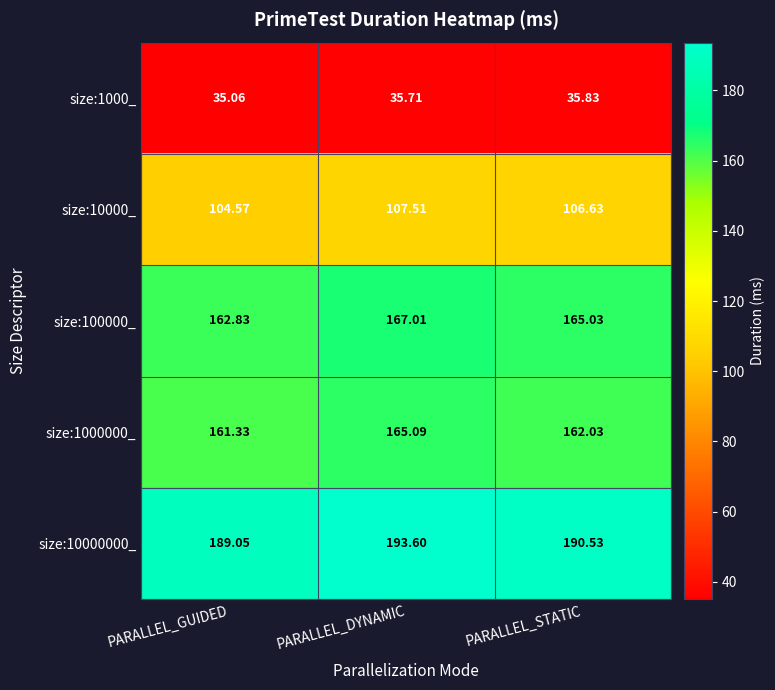

List the labels in order of size:10000_ value, largest first.

PARALLEL_DYNAMIC, PARALLEL_STATIC, PARALLEL_GUIDED